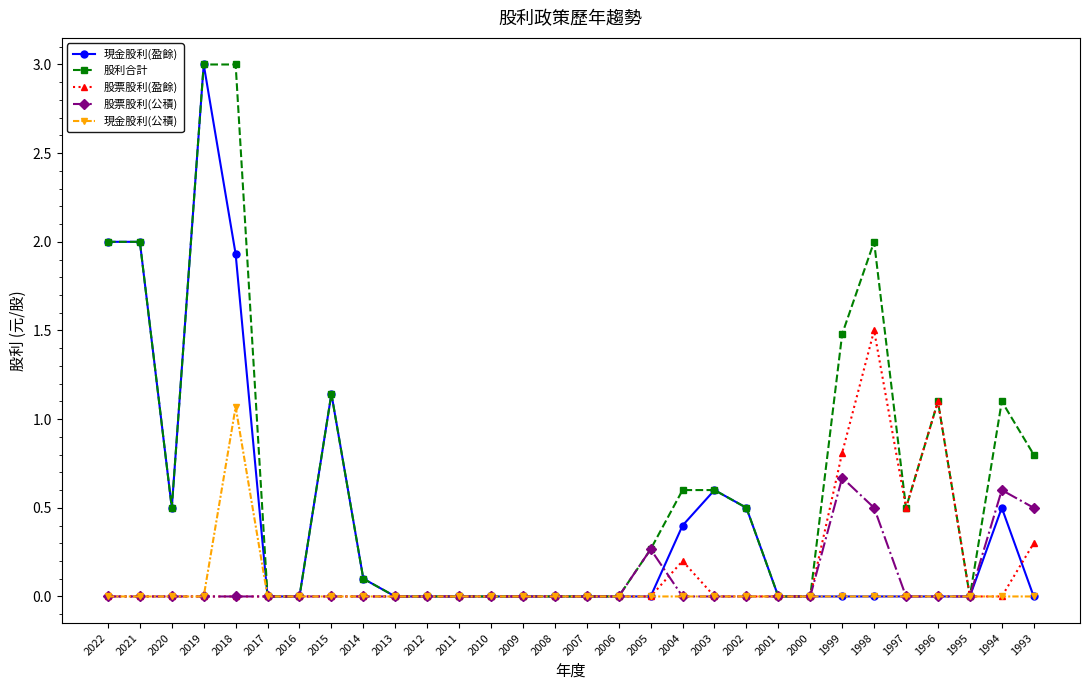

Between 2006 and 1993, which series saw the biggest shift?

股利合計